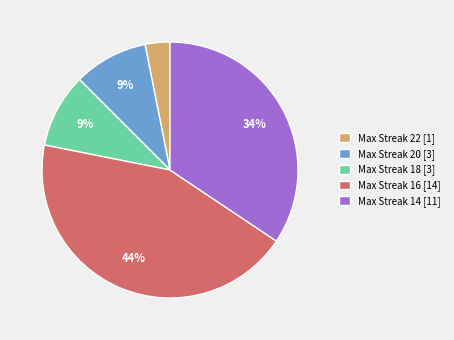

To the nearest percent, what is the difference between the largest and smallest slice percentages?

41%